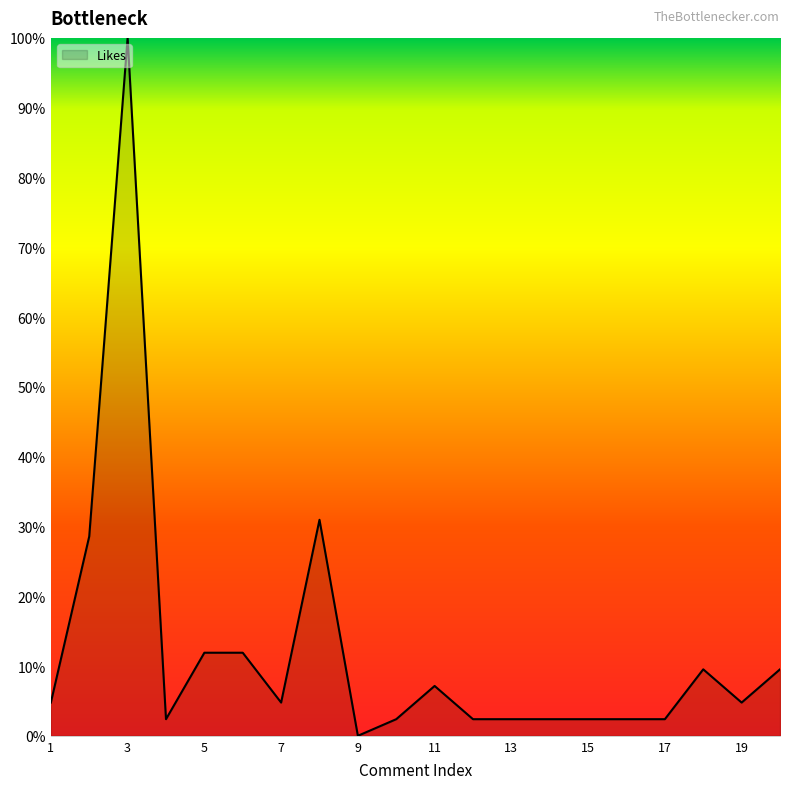

What is the average value?

12.1